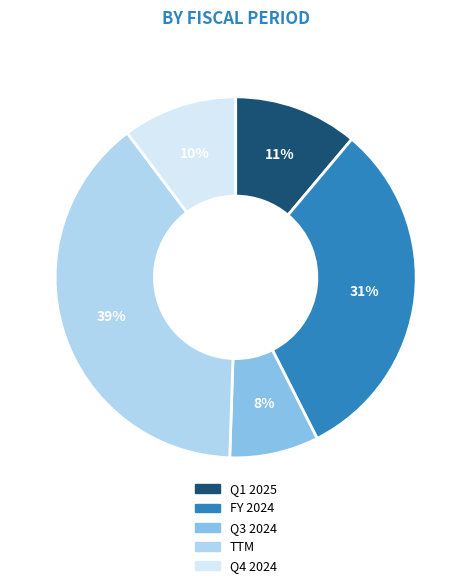

Rank the categories by value from lowest to highest.

Q3 2024, Q4 2024, Q1 2025, FY 2024, TTM